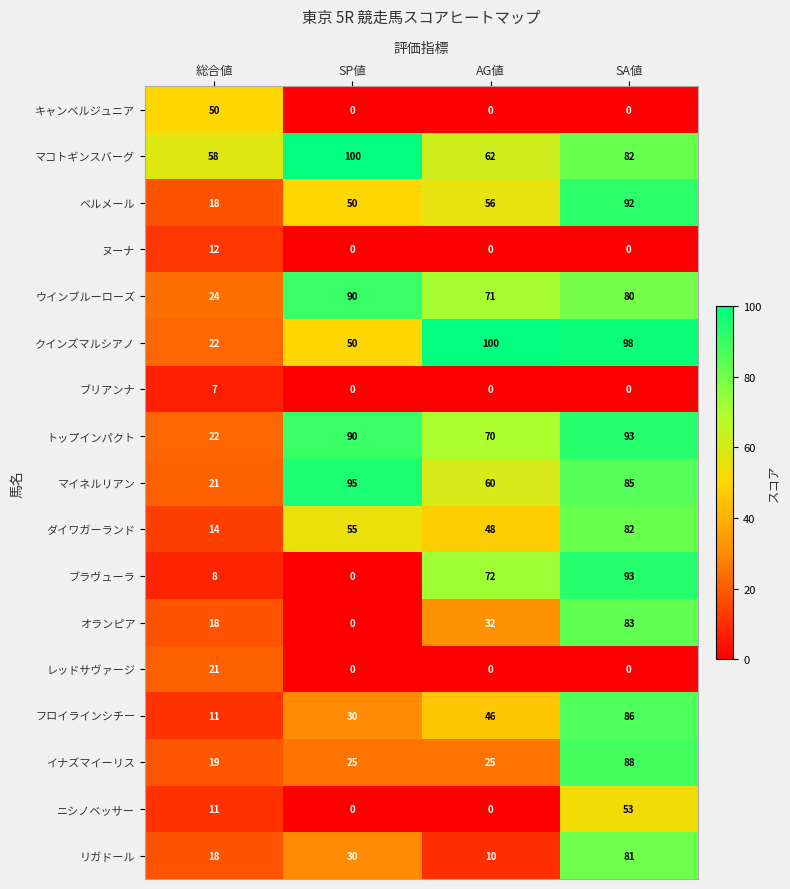

What is the sum of the クインズマルシアノ values at SA値 and SP値?

148